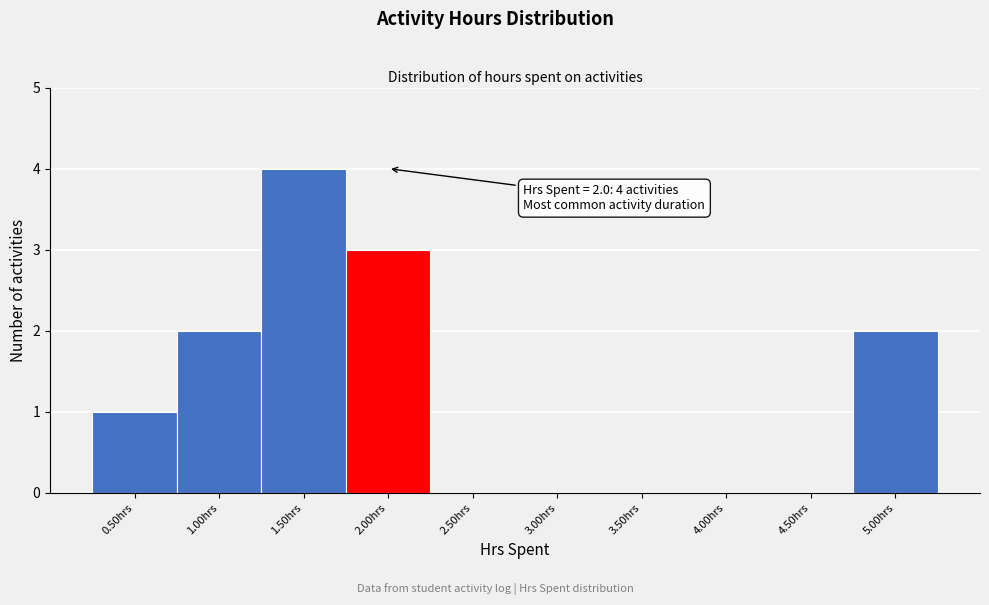

Over which range of the x-axis is the bar tallest?

1.25 to 1.75